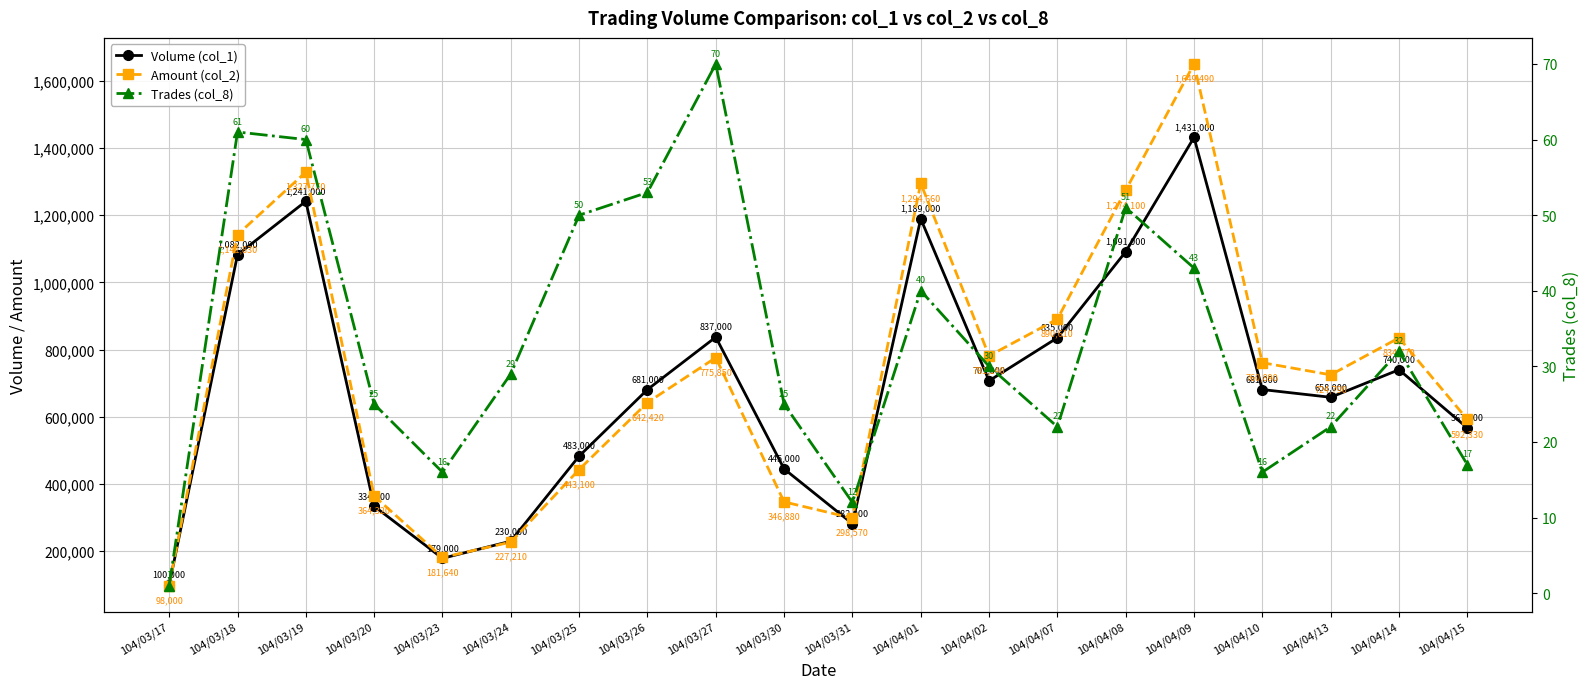

Count the number of data series in this chart.

3